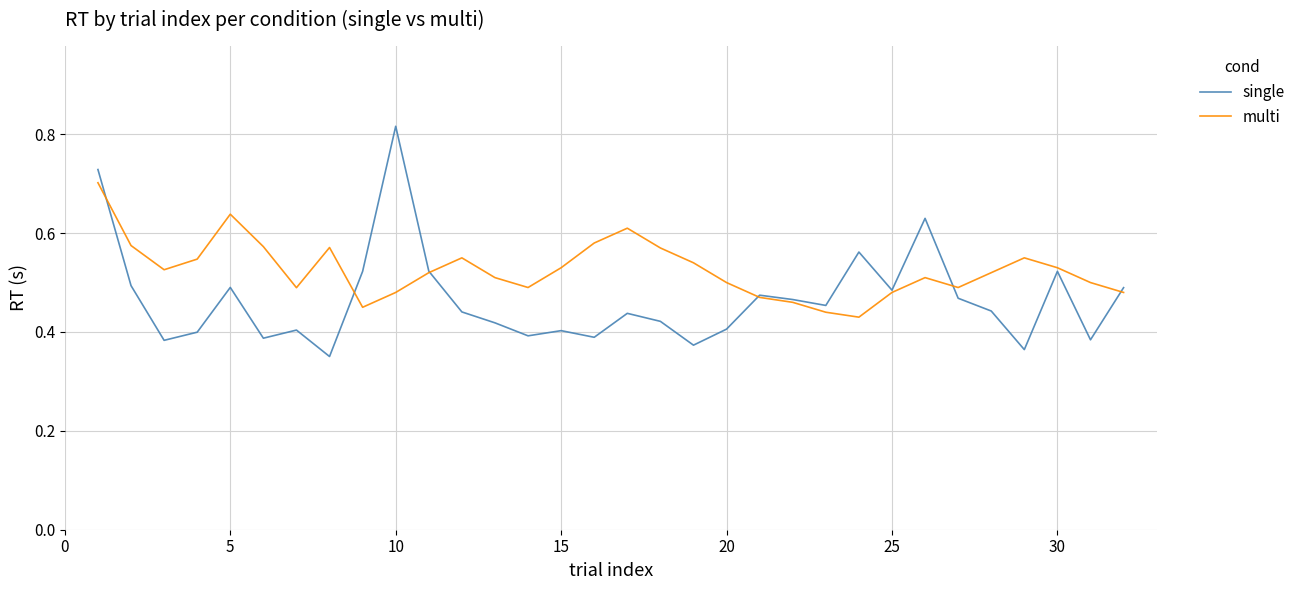

Which series has the widest spread of values?

single